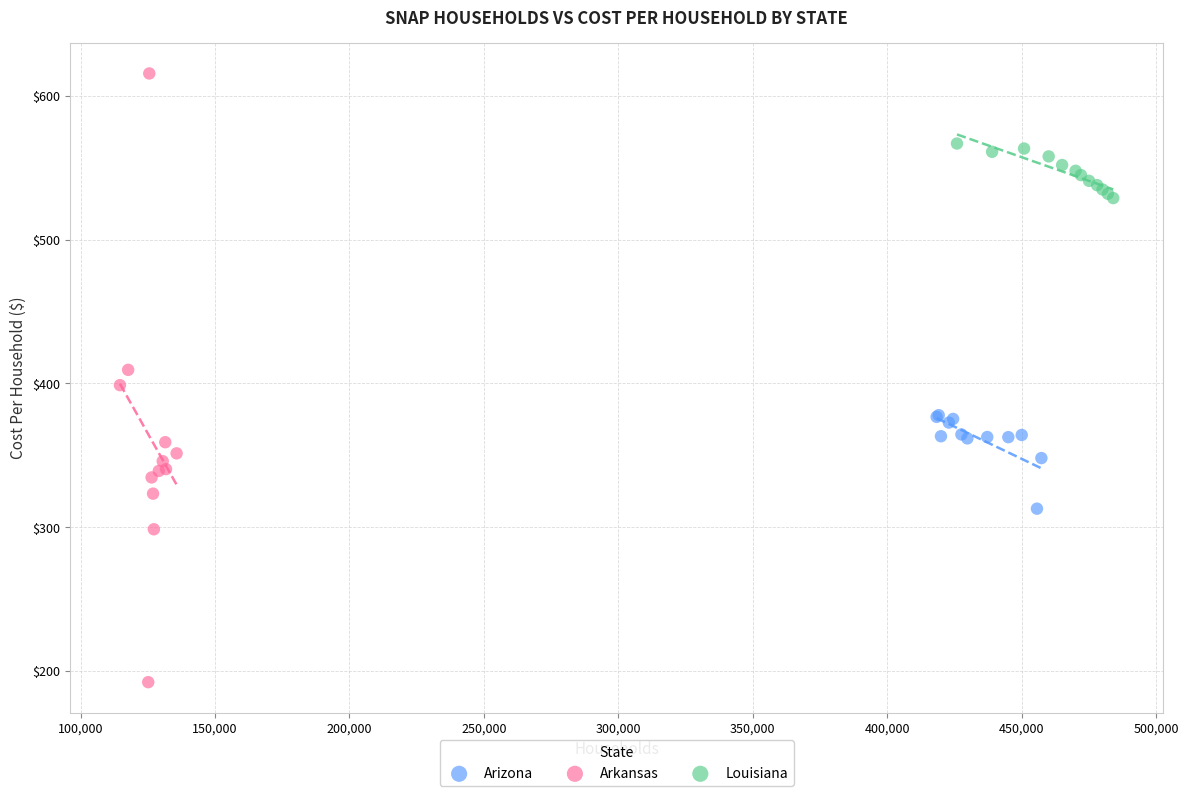

Which series contains the lowest Y value?

Arkansas